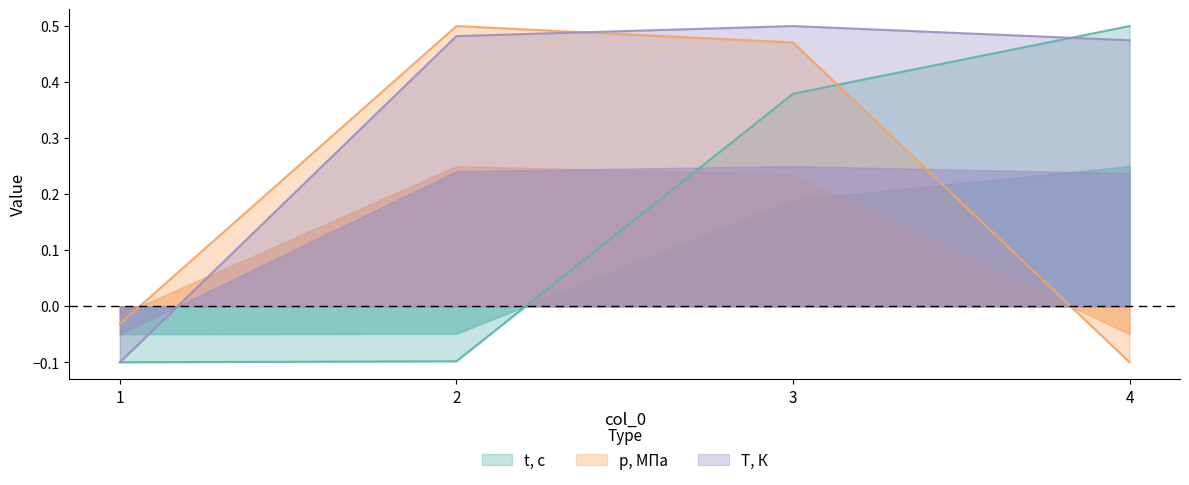

Is it true that T, К equals 0.3 at 3?

False